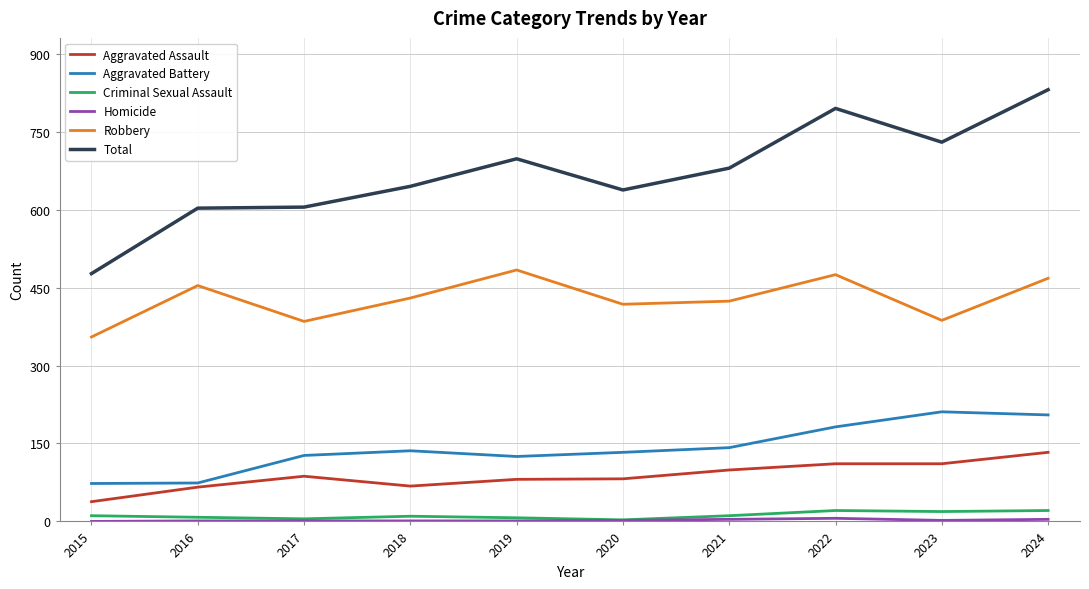

What is the maximum value for Total?

831